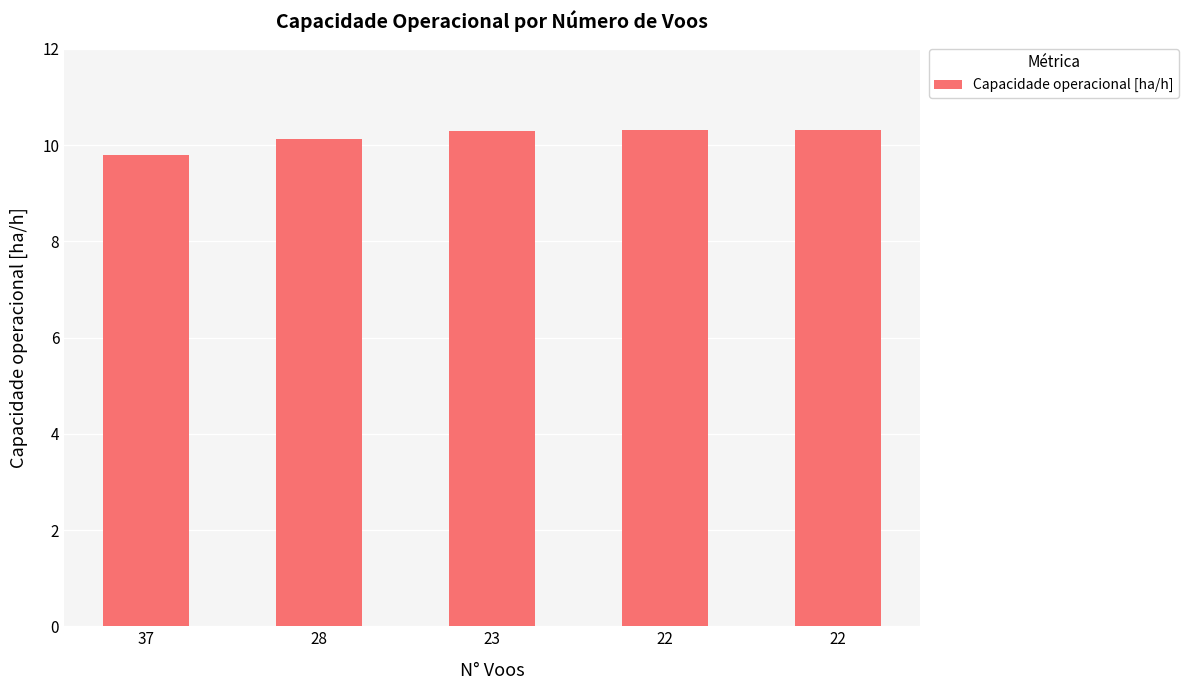

Does the chart contain any negative values?

No